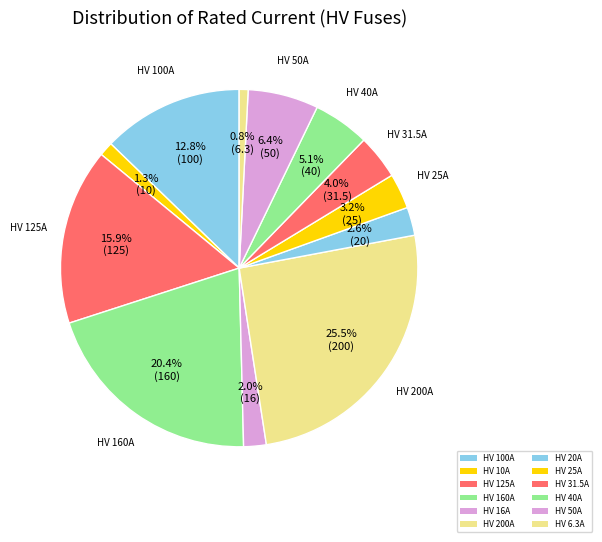

Does HV 125A account for over 50% of the chart?

No